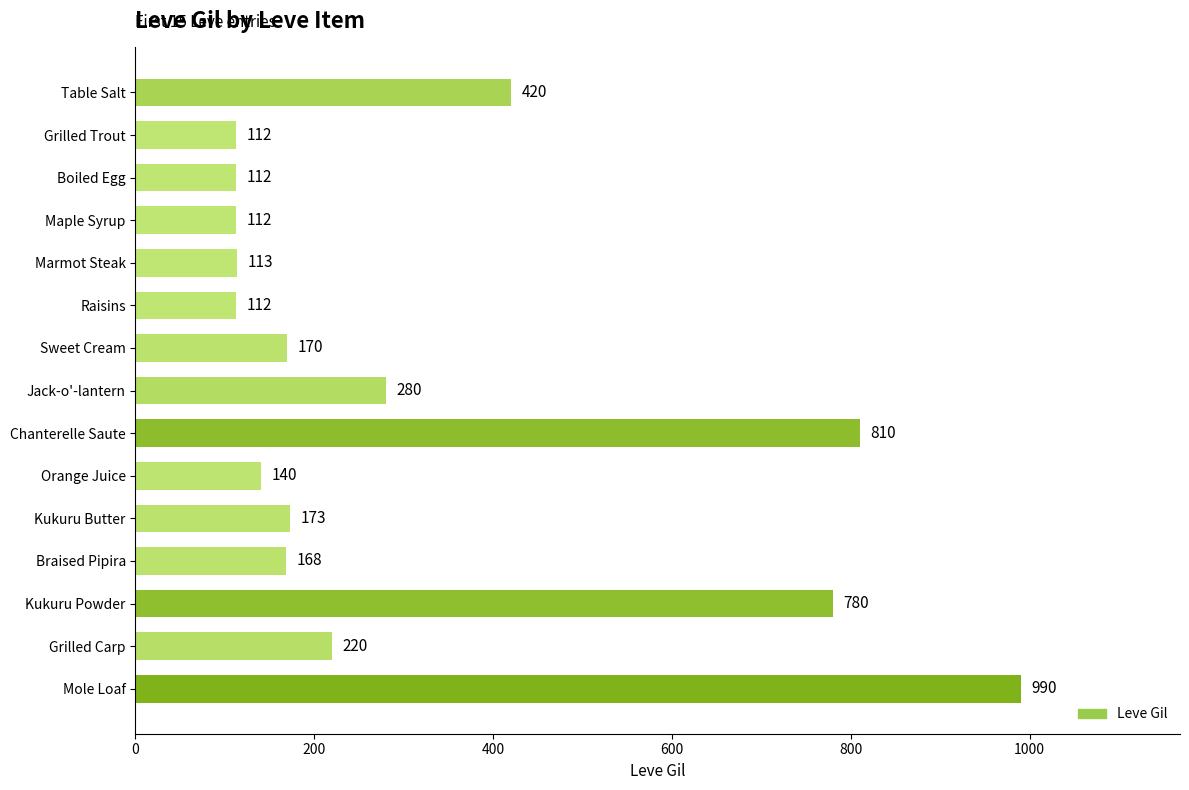

What position from the bottom is Orange Juice?

6